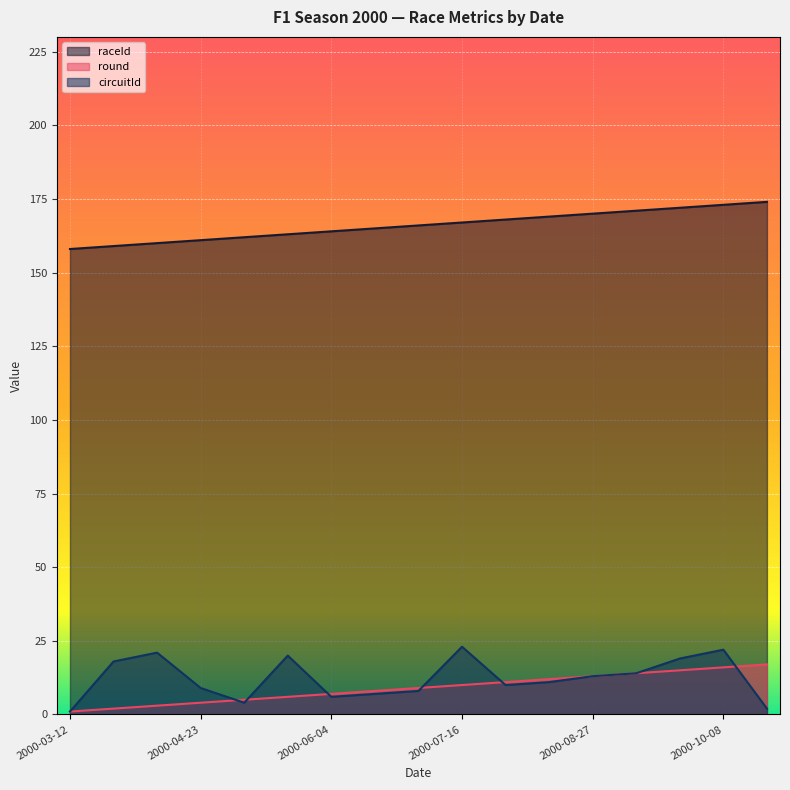

What is the total value across all series at 2000-03-26?

179